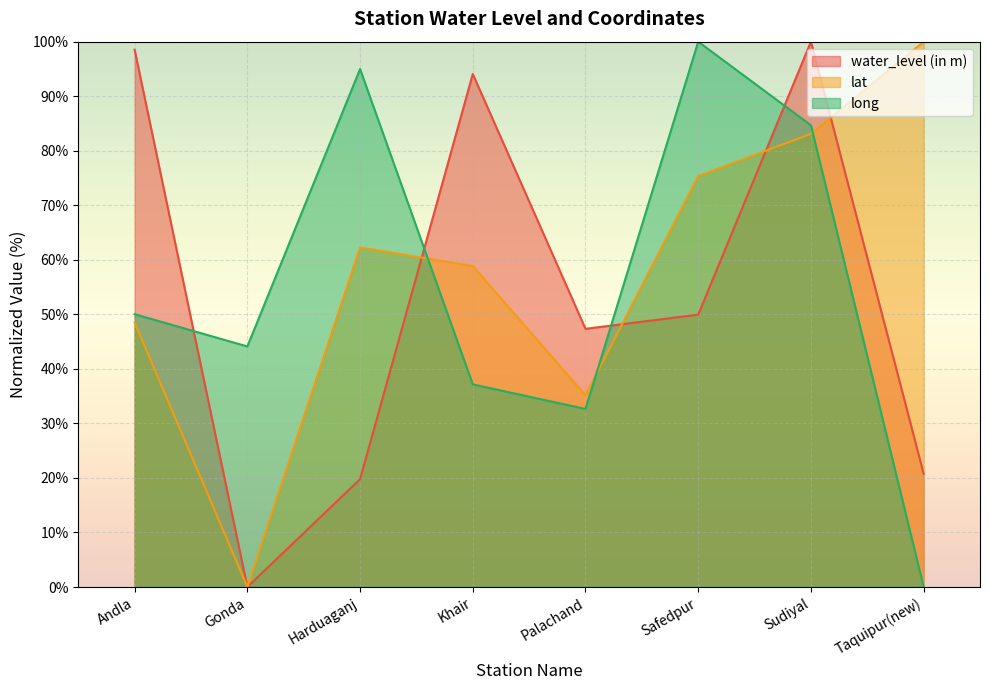

How many data points in long are above 50?

4